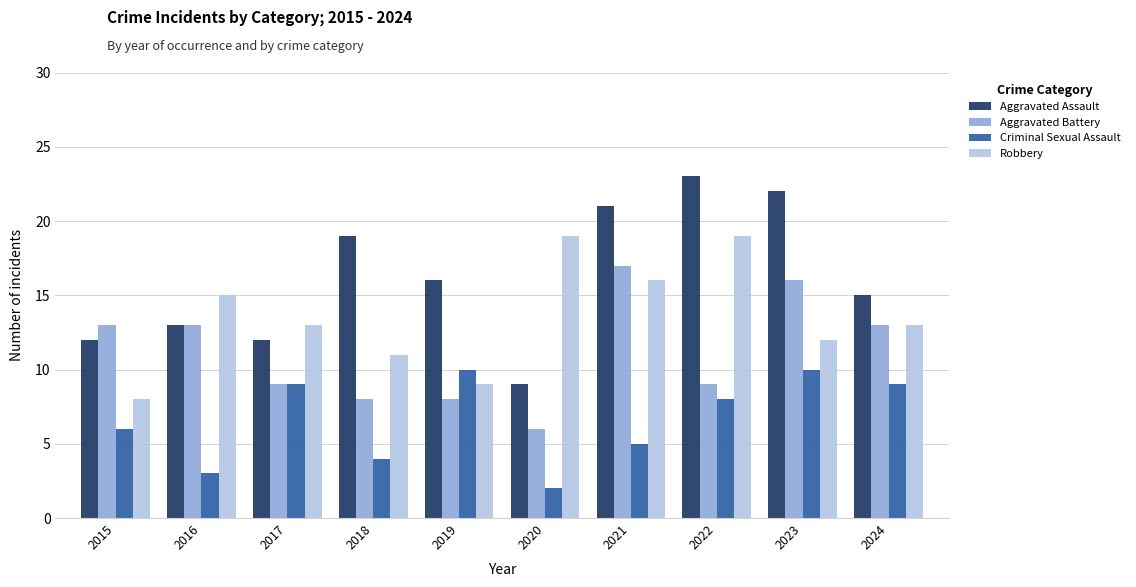

What is the highest value of the Robbery series?

19